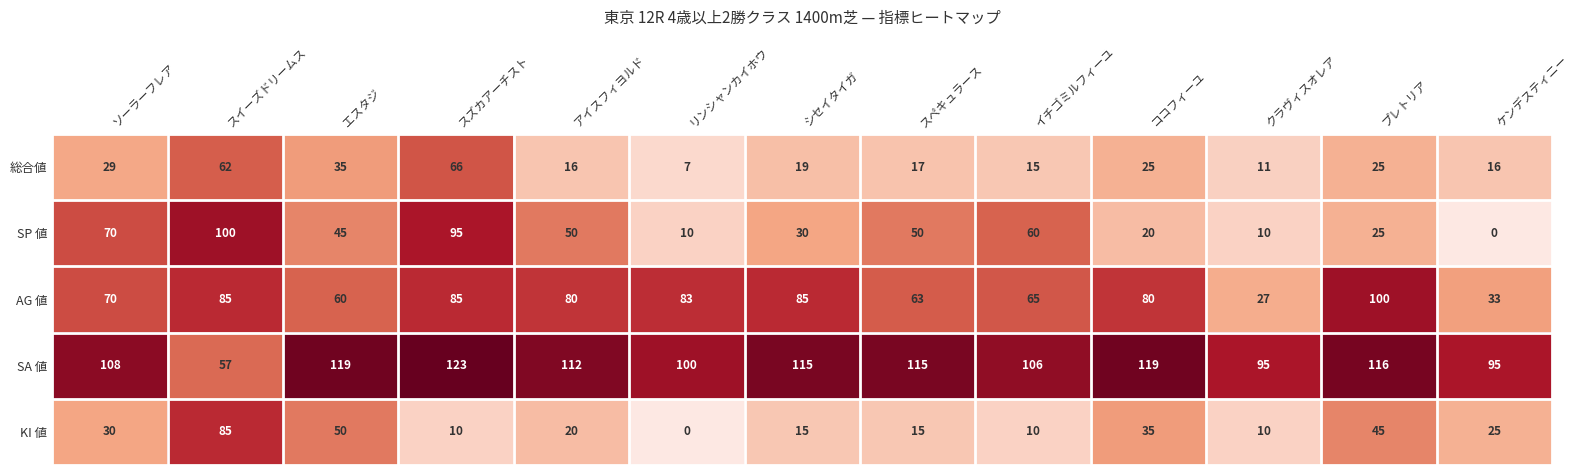

How many data points in AG 値 are less than 80?

6